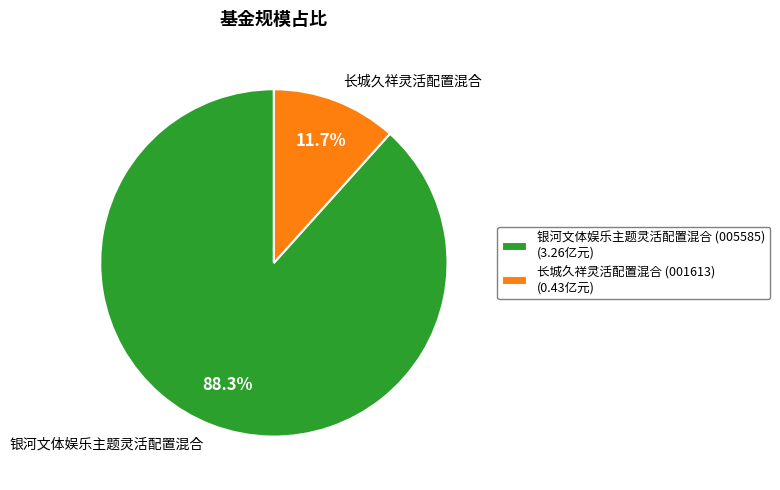

True or false: 银河文体娱乐主题灵活配置混合 accounts for 79% of the total.

False